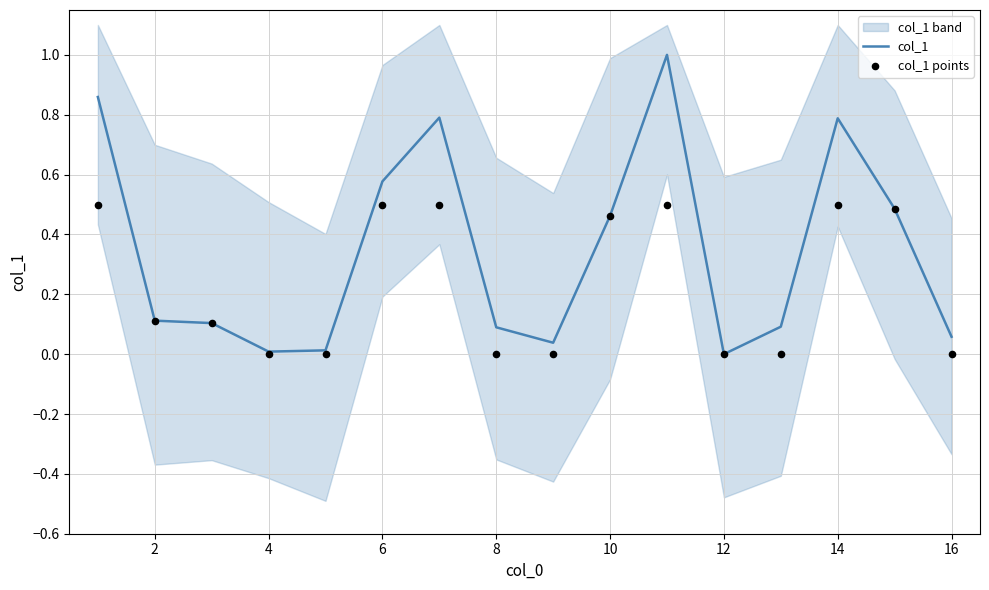

Is the value of col_1 points at 16 greater than the value of col_1 at 12?

No